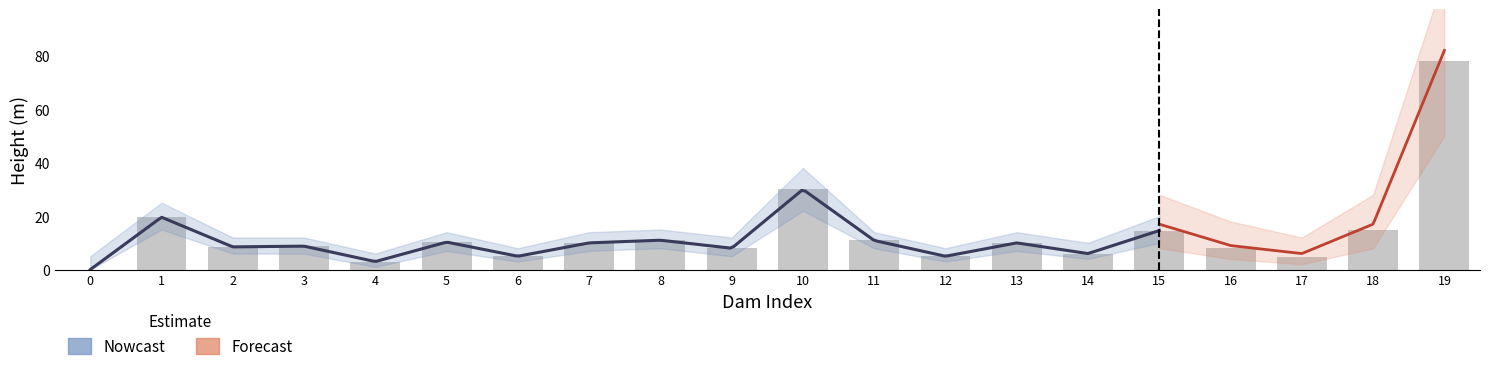

What is the sum of the Nowcast_upper values at 9 and 4?

18.0